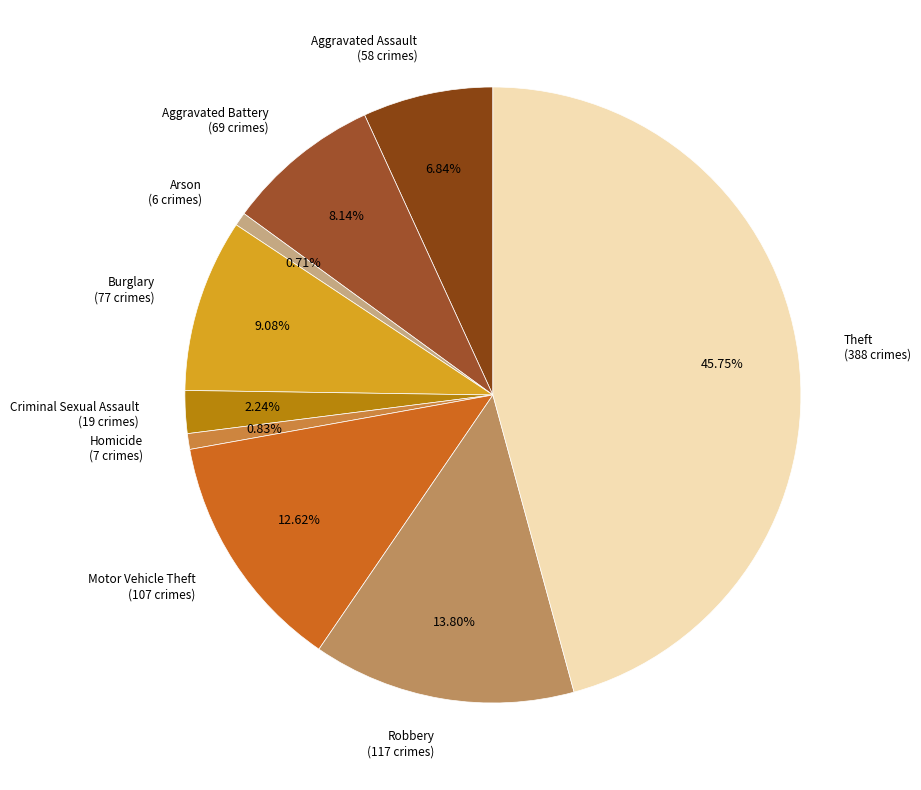

Does Aggravated Assault represent more than half of the total?

No